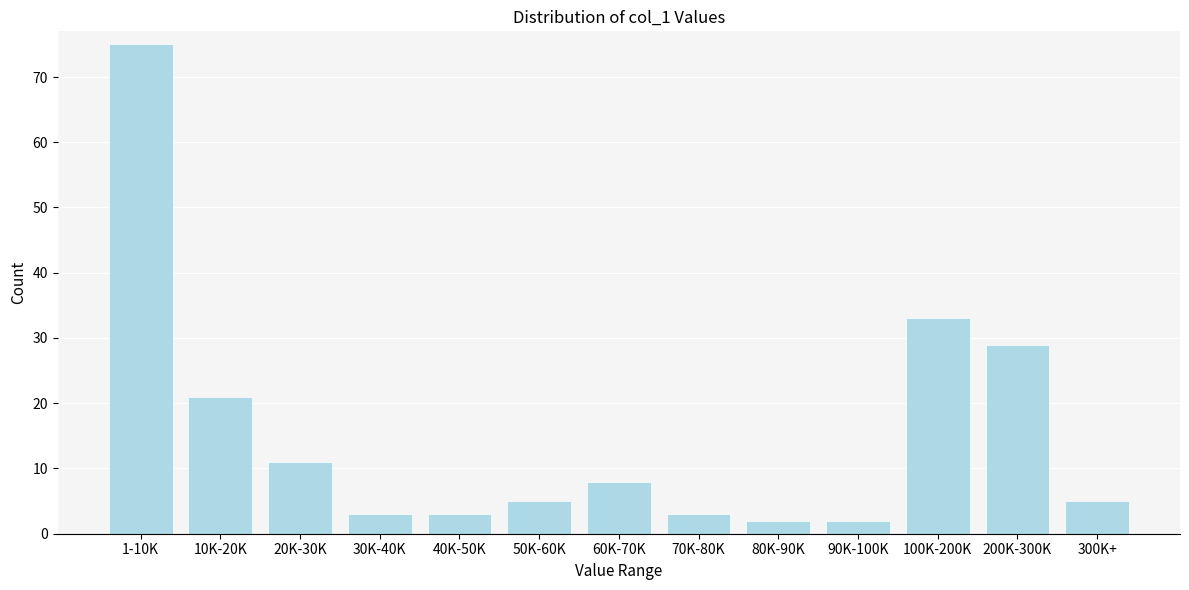

Reading left to right, list all the values displayed in this chart.

1-10K=75	10K-20K=21	20K-30K=11	30K-40K=3	40K-50K=3	50K-60K=5	60K-70K=8	70K-80K=3	80K-90K=2	90K-100K=2	100K-200K=33	200K-300K=29	300K+=5